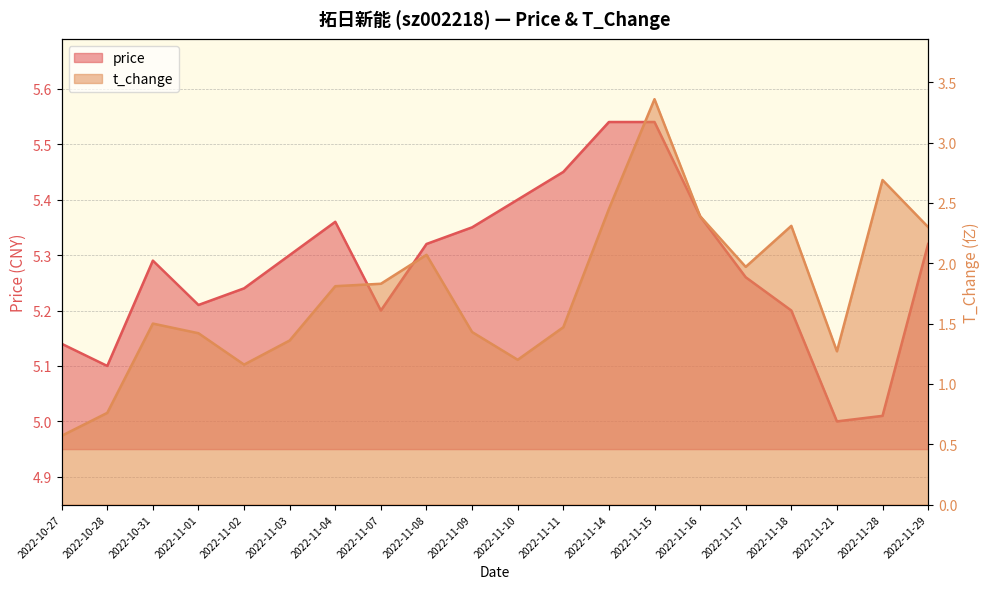

How many data points in t_change are above 1?

18